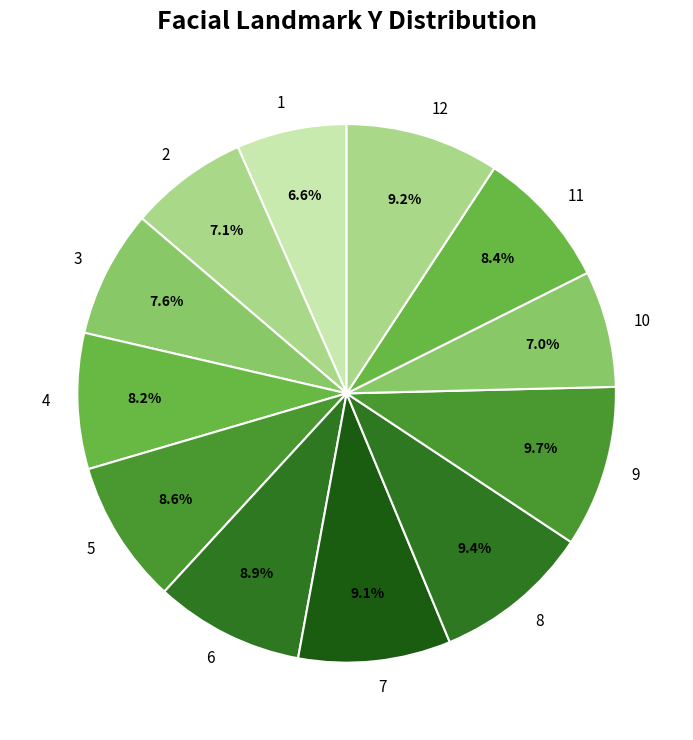

Does any single category account for the majority?

No